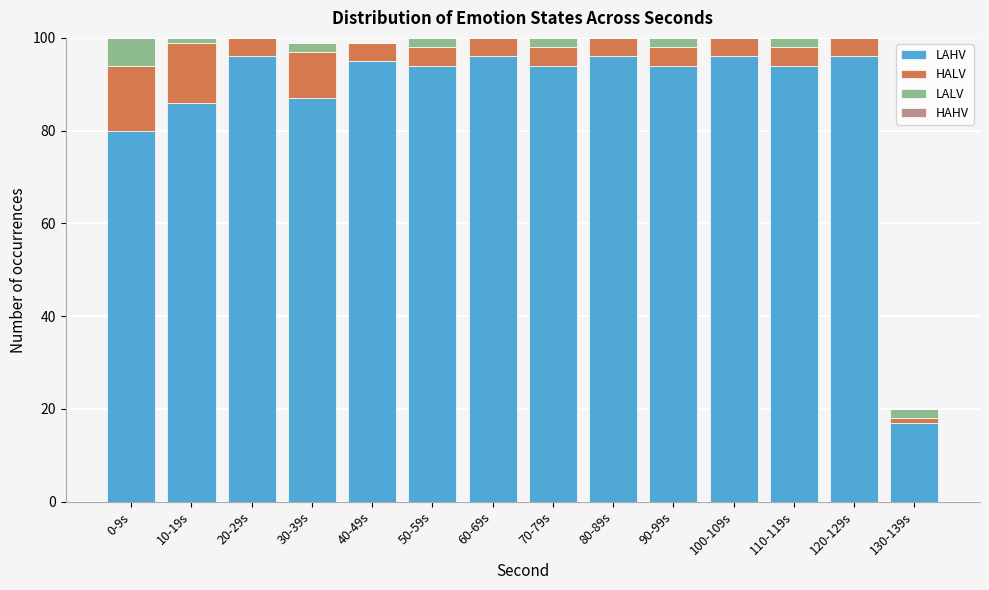

What is the maximum value for LAHV?

96